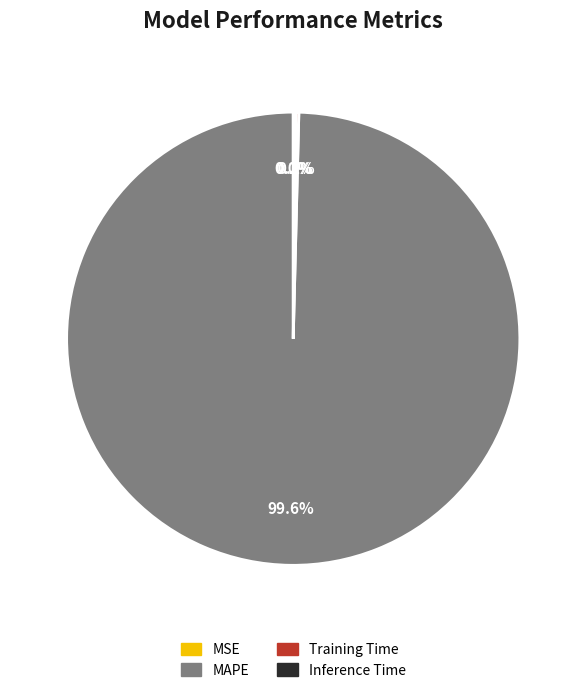

Which category has the biggest portion of the pie?

MAPE